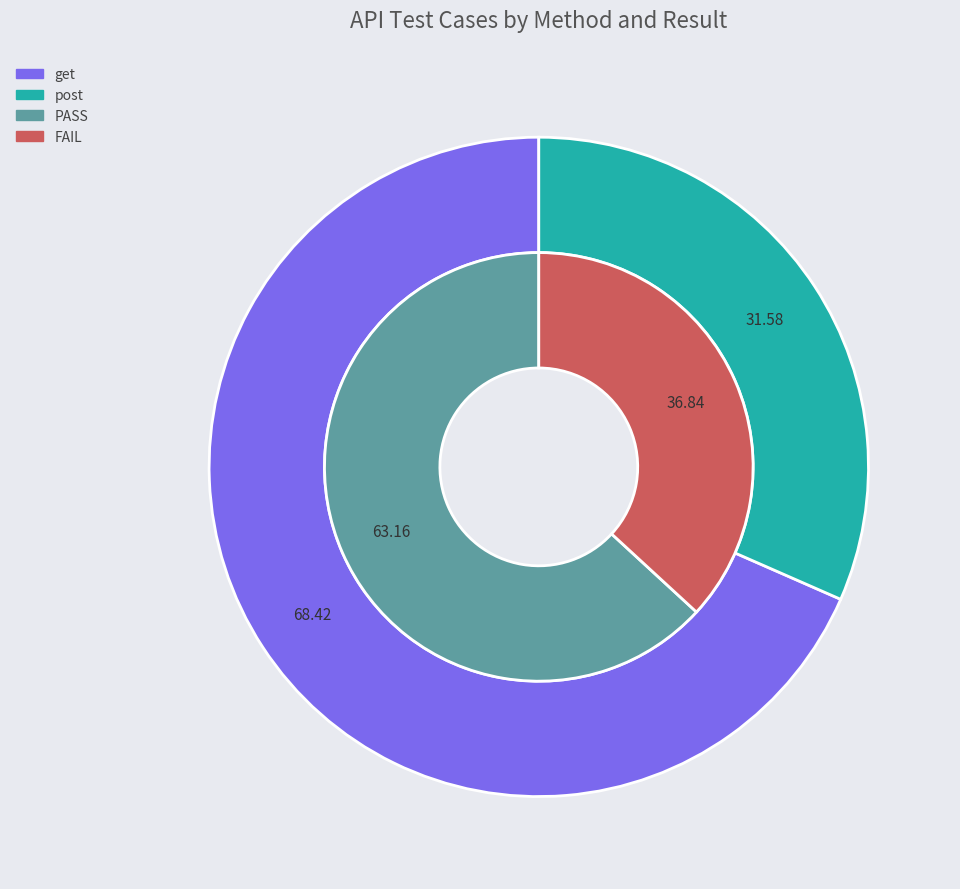

What is the ratio of the value at get to the value at post?

2.2